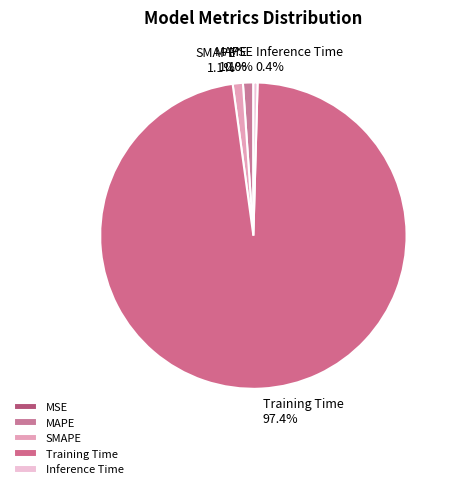

Which slice represents more than half of the pie?

Training Time